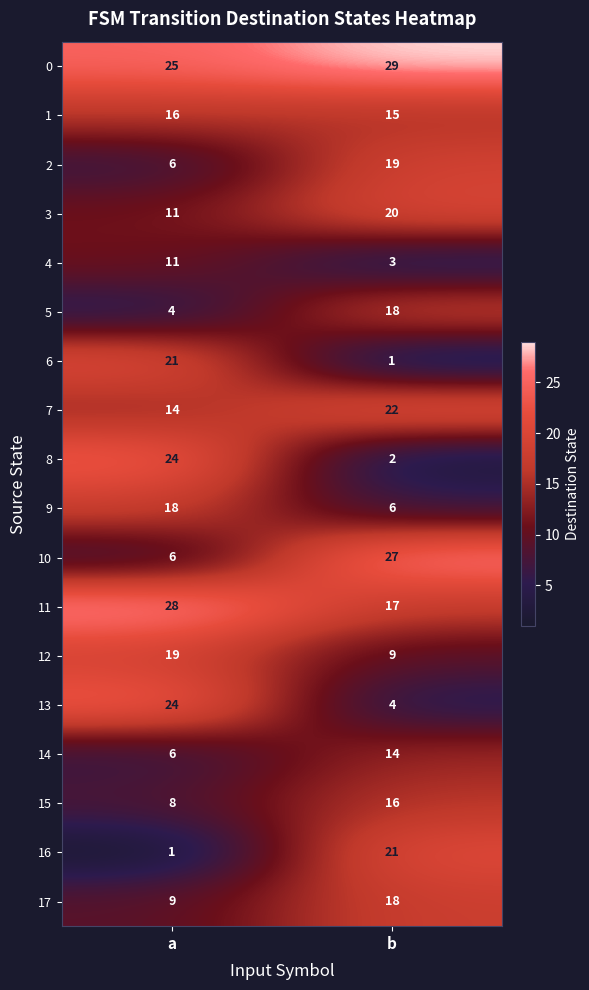

Which series has the widest spread of values?

8